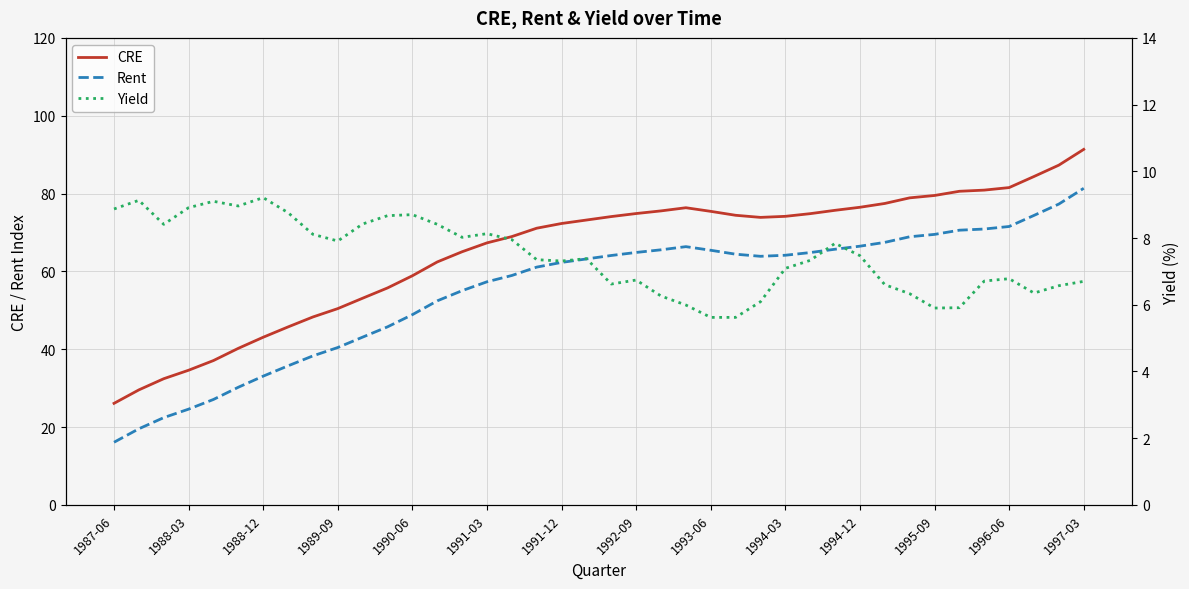

Is it true that Yield equals 10.8 at 38?

False